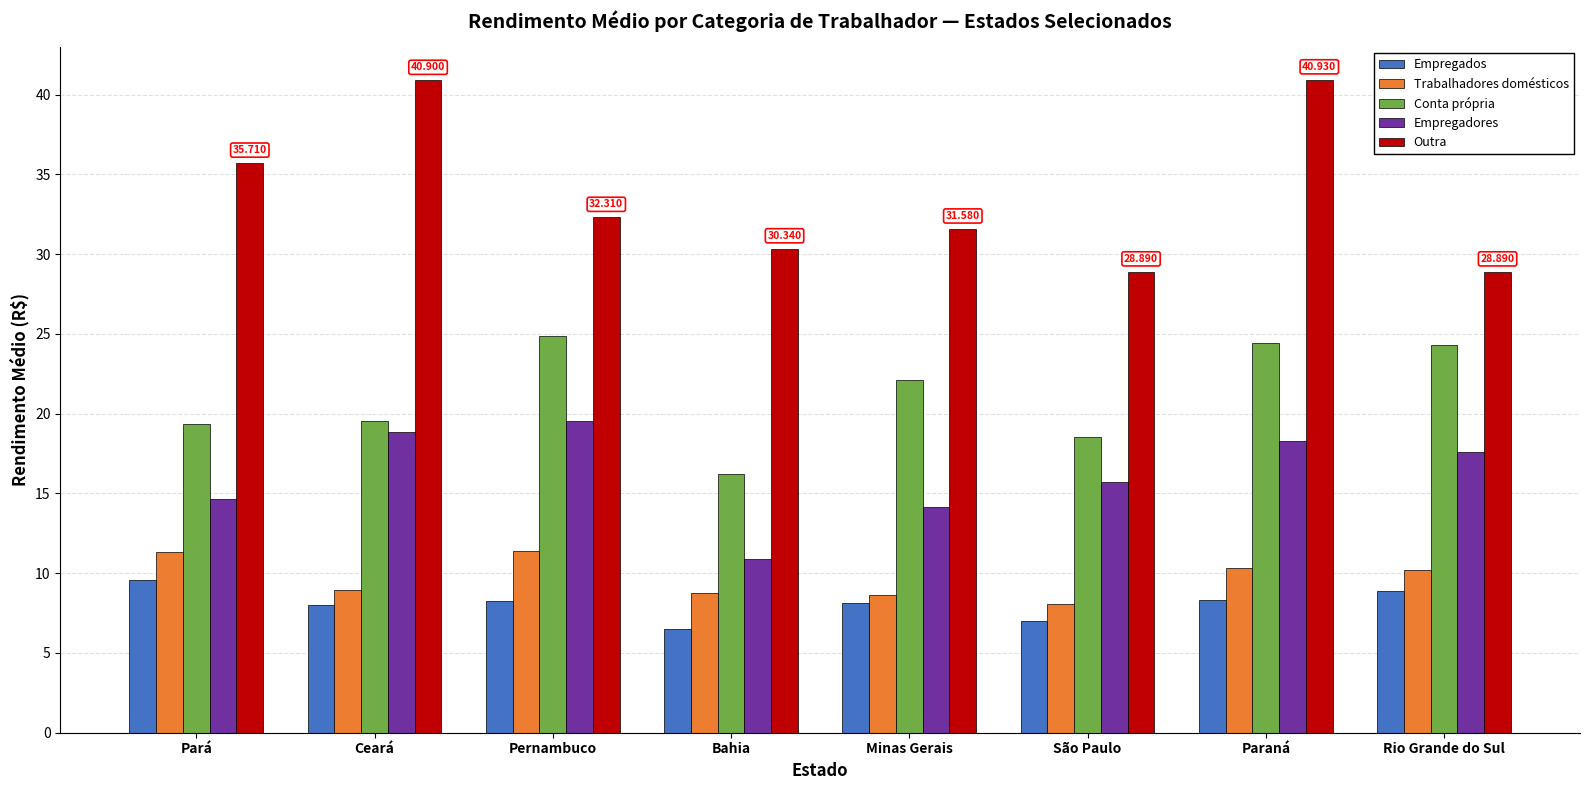

What are all the series names shown in the legend?

Empregados, Trabalhadores domésticos, Conta própria, Empregadores, Outra